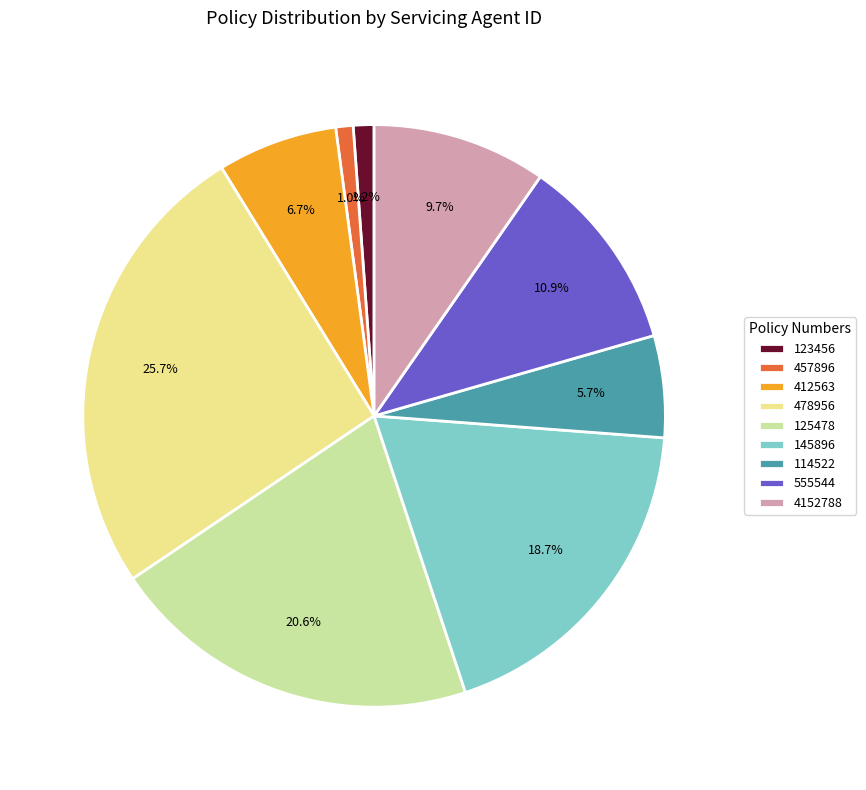

Is 478956 the majority of the pie?

No